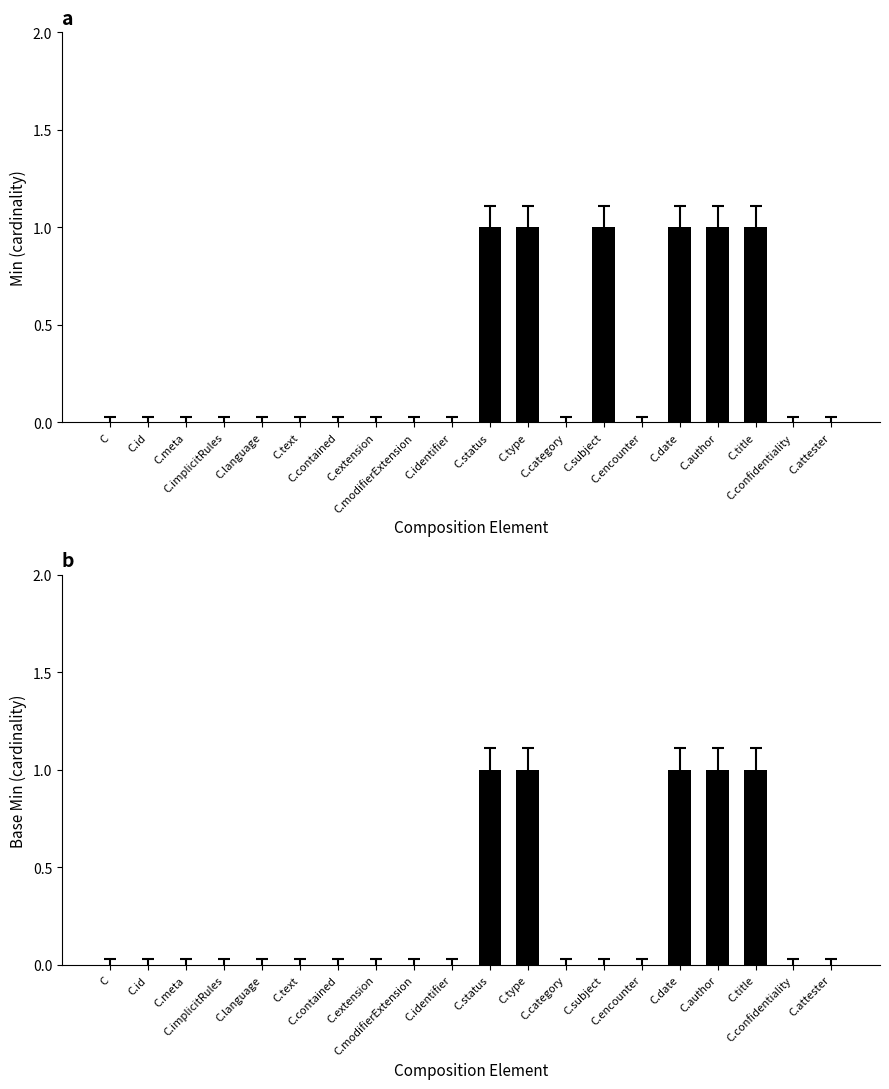

What are all the series names shown in the legend?

Min, Base Min